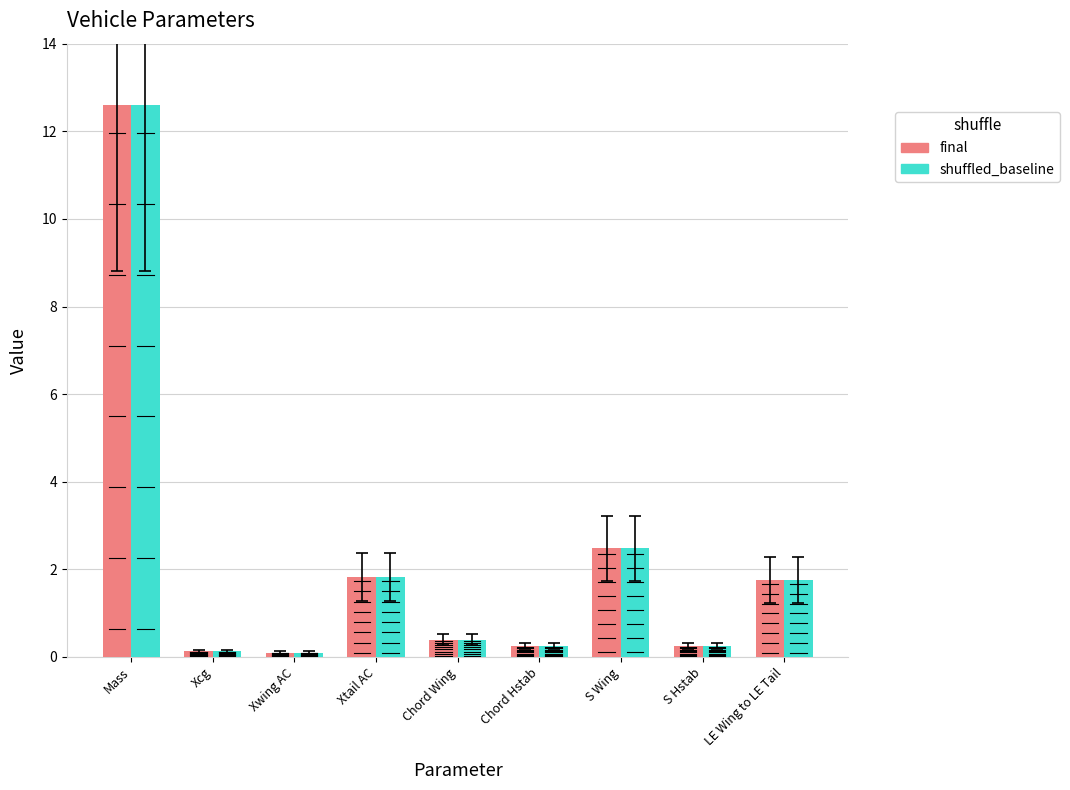

Which category has the highest value across all series?

Mass